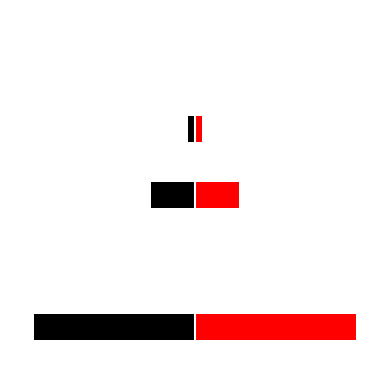

List the series in order of their peak value, highest first.

Right (Red), Left (Black)